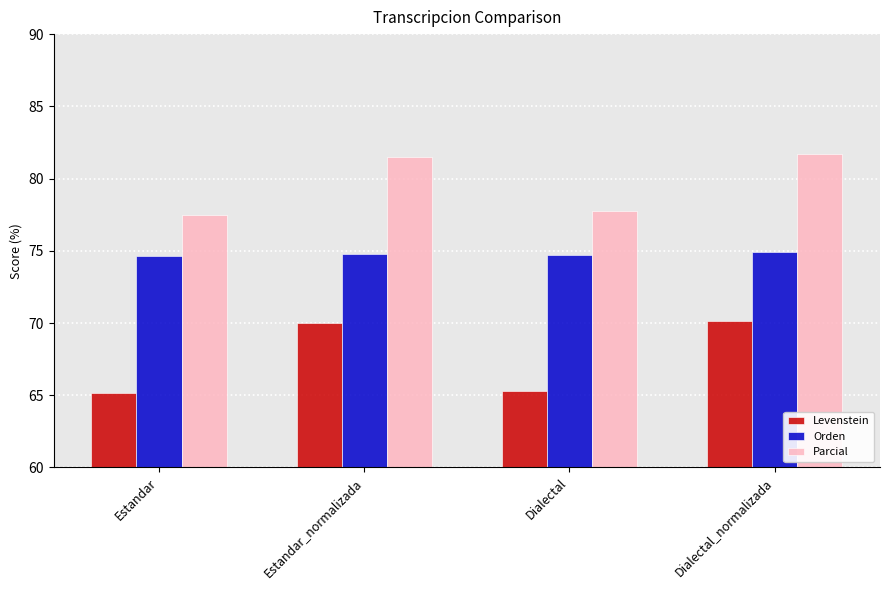

What is the highest value of the Orden series?

74.9